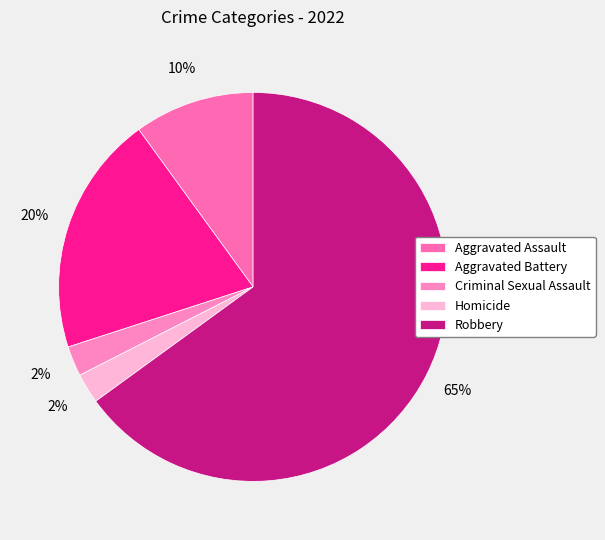

Which has a higher value, Homicide or Robbery?

Robbery